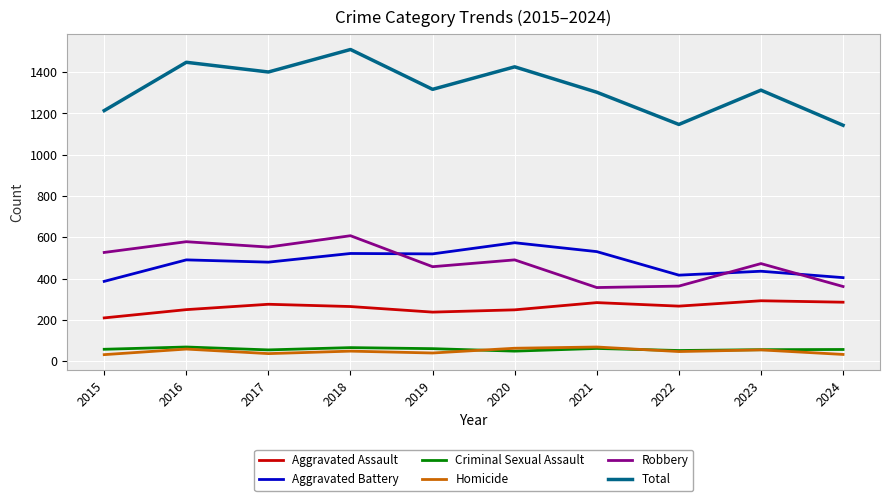

What is the highest value of the Criminal Sexual Assault series?

69